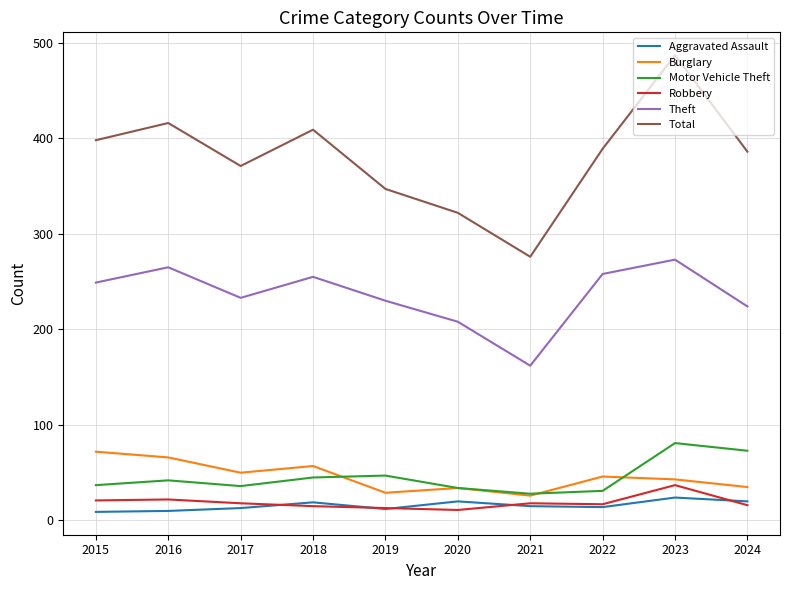

Which category has the highest value in the Total series?

2023